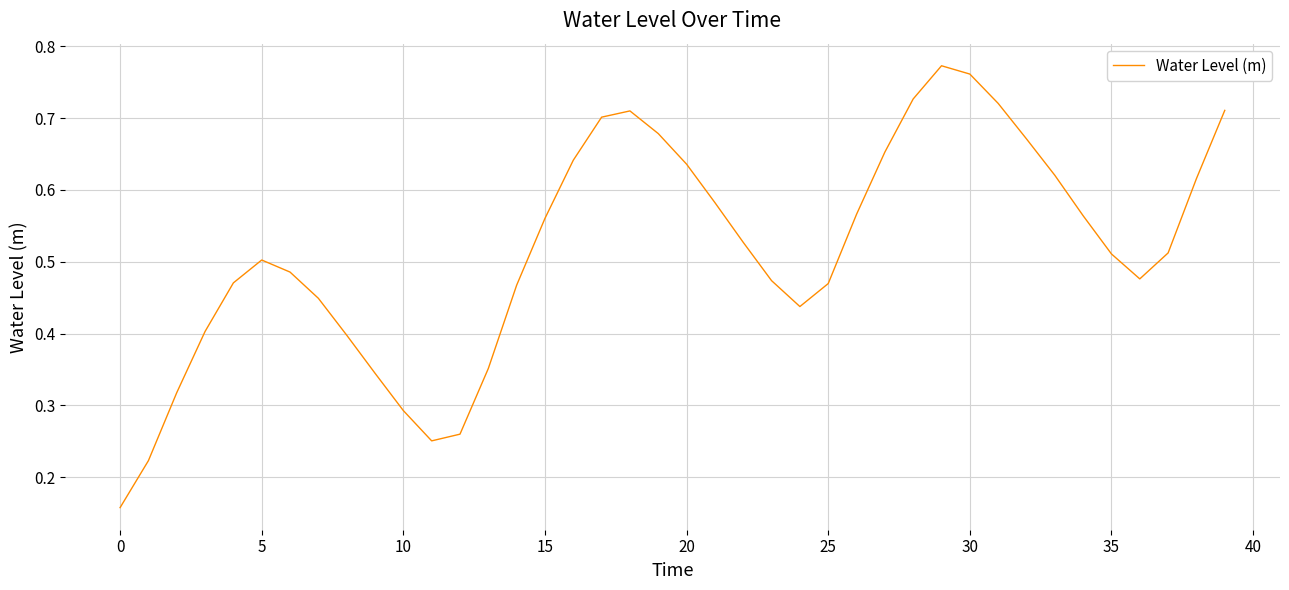

What is the label of the 40th point from the left?

39